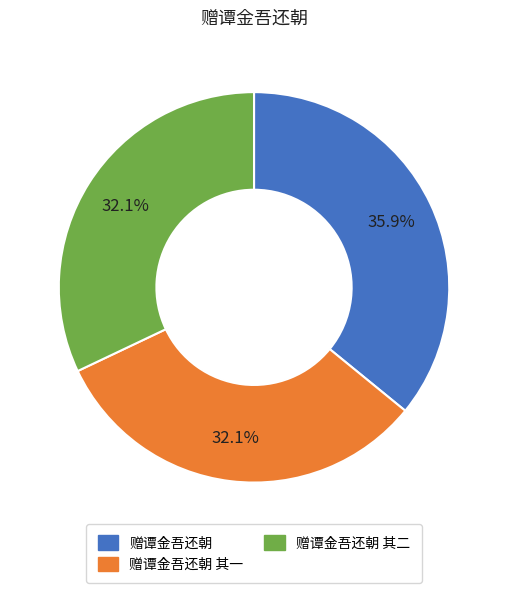

Is there any slice that represents more than half of the pie?

No